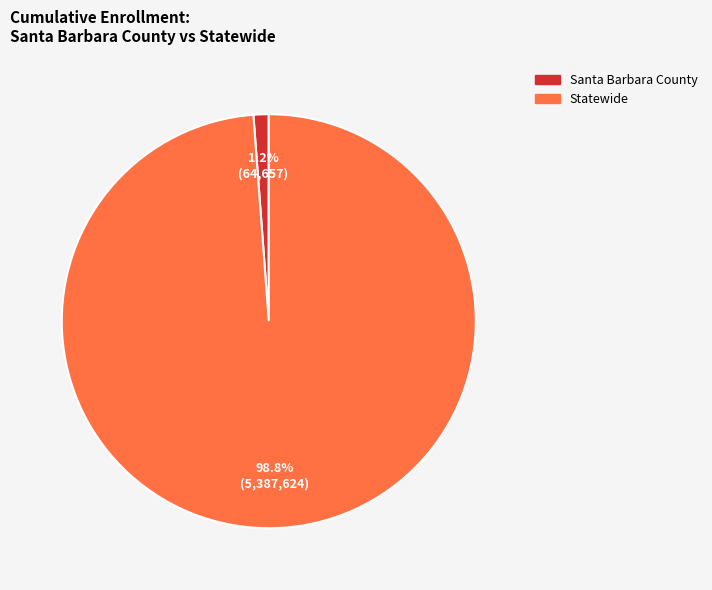

To the nearest percent, what is the difference between the Statewide and Santa Barbara County slice percentages?

98%